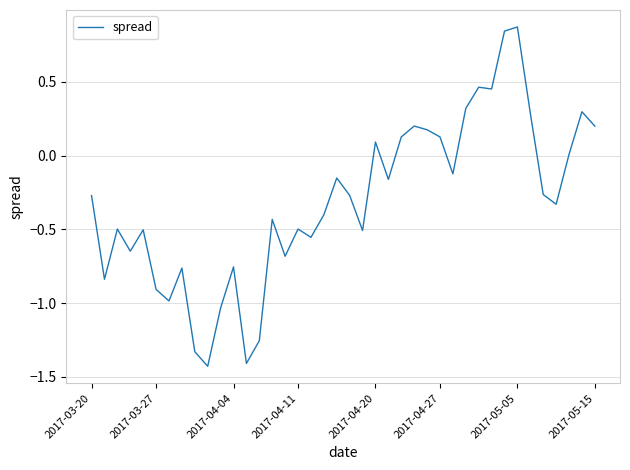

What is the difference between the maximum and minimum values?

2.3